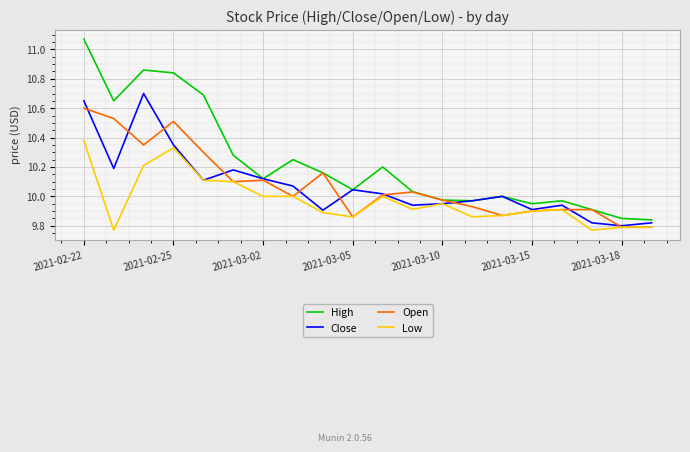

What are all the series names shown in the legend?

High, Close, Open, Low